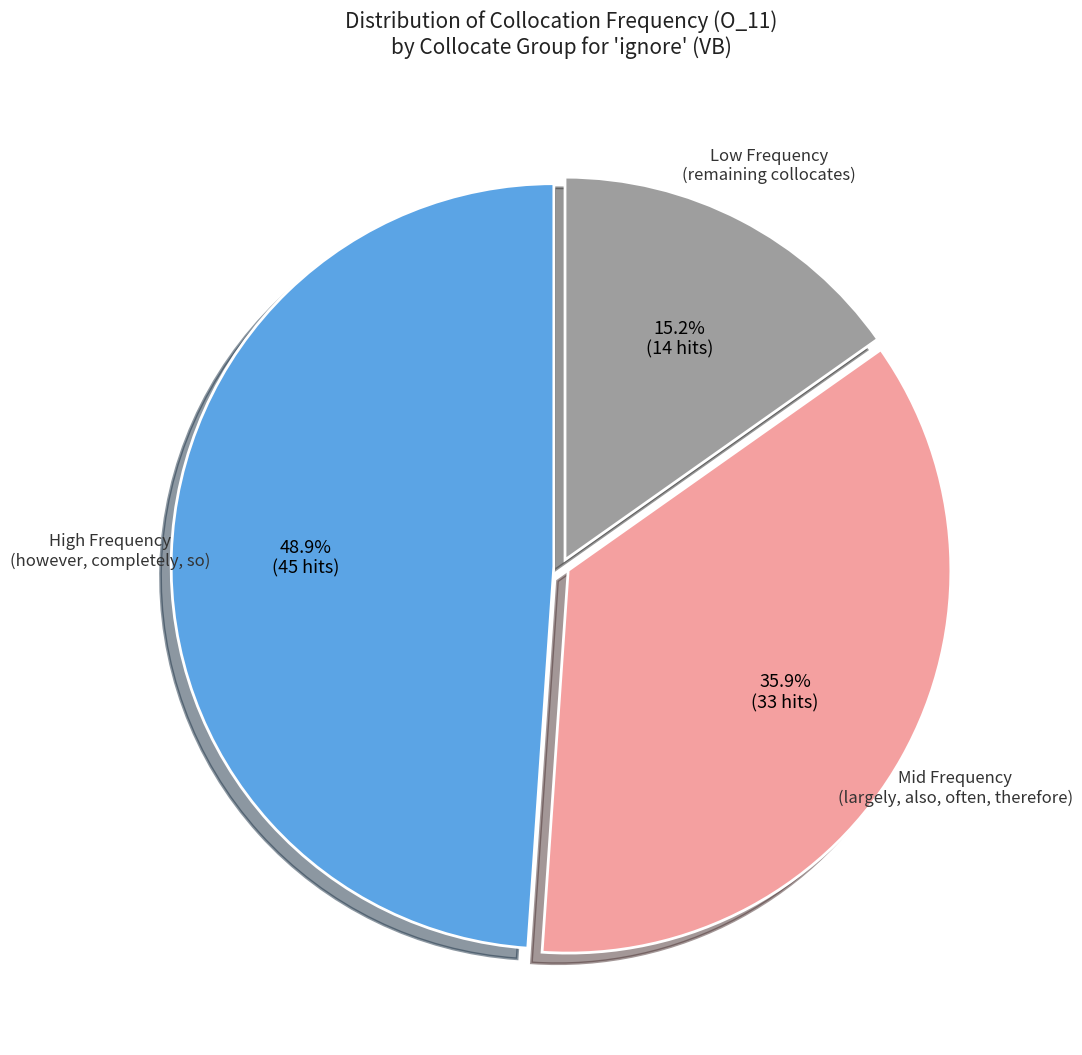

How many slices are in this pie chart?

3